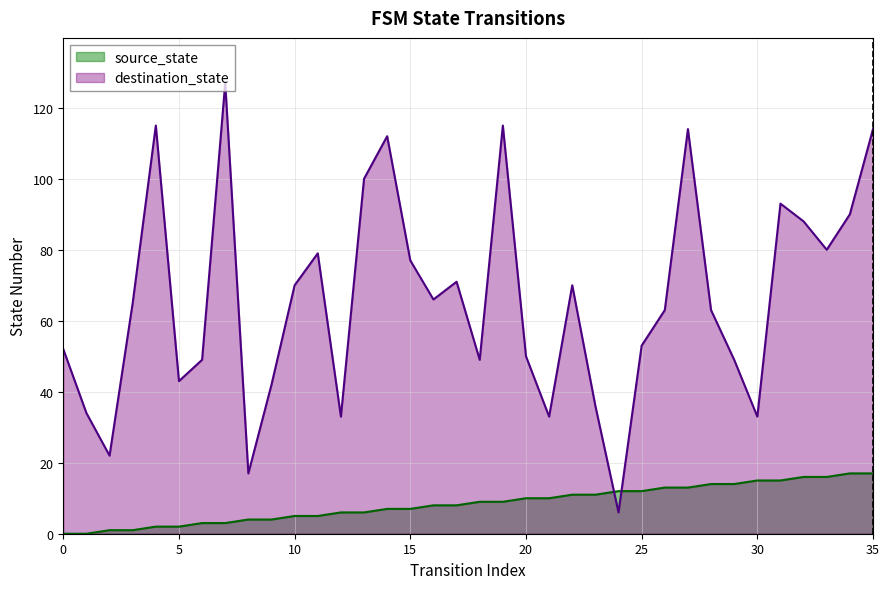

Reading left to right, extract all data points from this chart.

source_state: 0	0	1	1	2	2	3	3	4	4	5	5	6	6	7	7	8	8	9	9	10	10	11	11	12	12	13	13	14	14	15	15	16	16	17	17
destination_state: 52	34	22	65	115	43	49	127	17	42	70	79	33	100	112	77	66	71	49	115	50	33	70	36	6	53	63	114	63	49	33	93	88	80	90	114